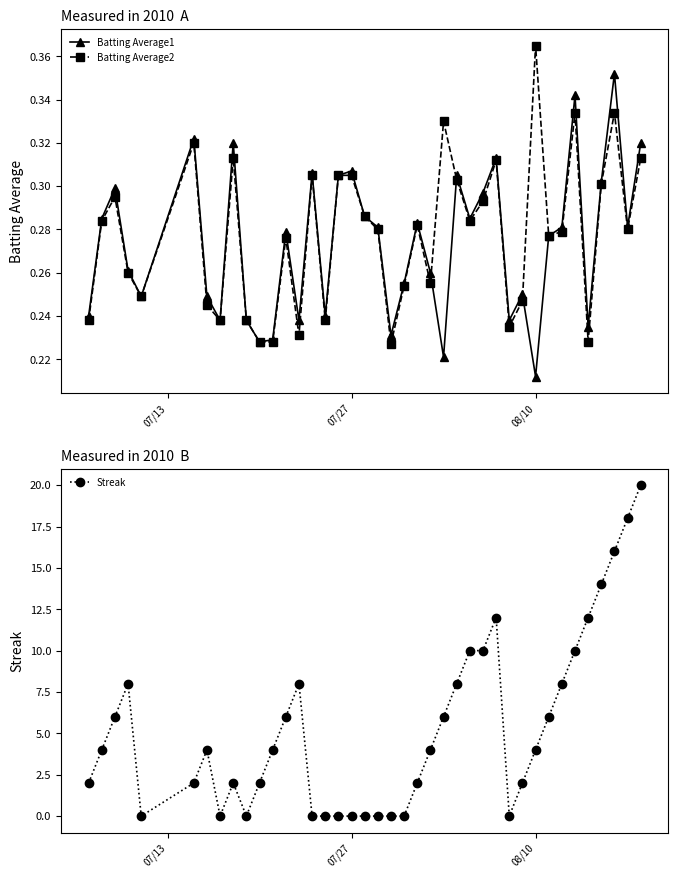

What is the difference between the maximum and second lowest values in the Streak series?

20